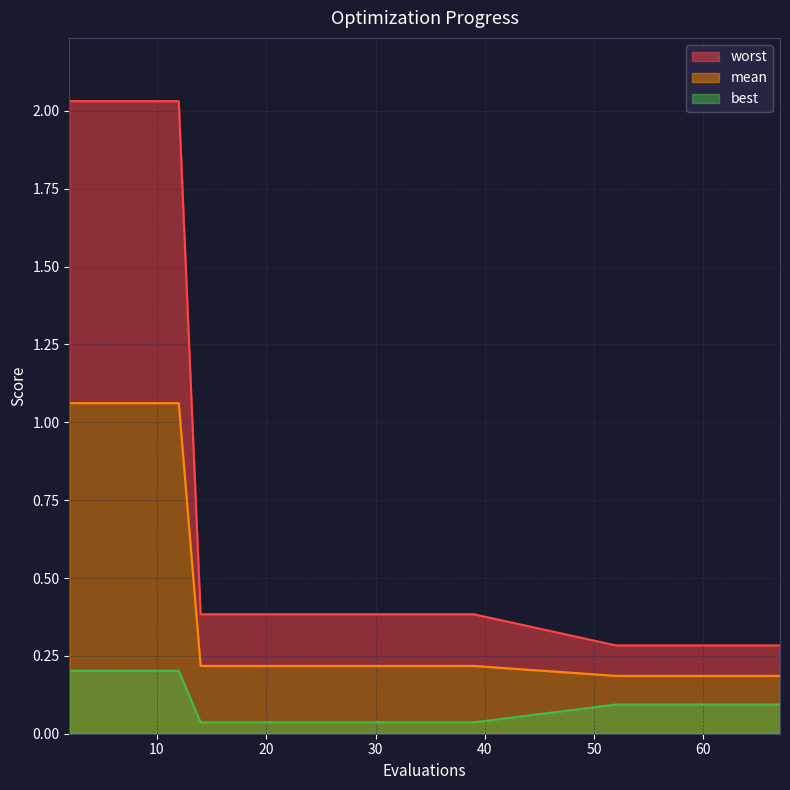

What is the sum of all best values?

2.7